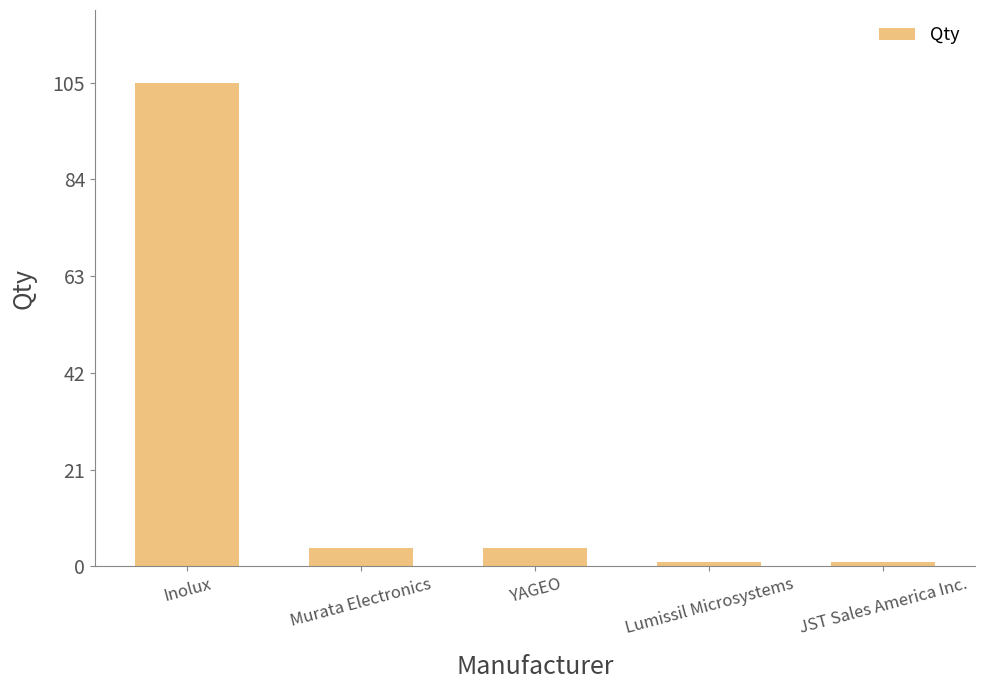

Count the number of data series in this chart.

1